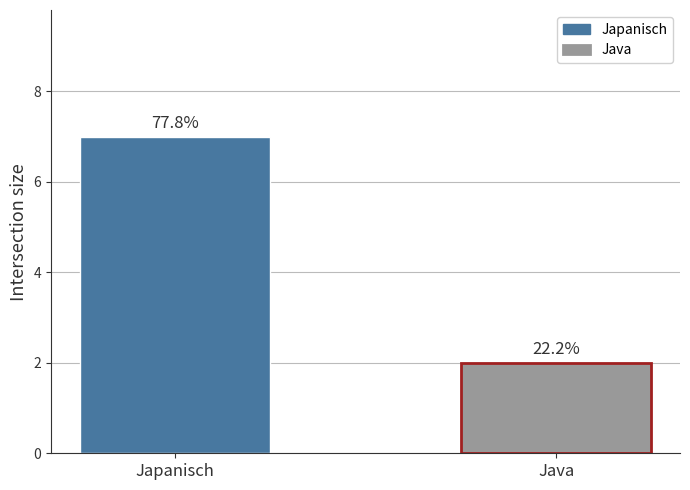

How many bars are there in total?

2